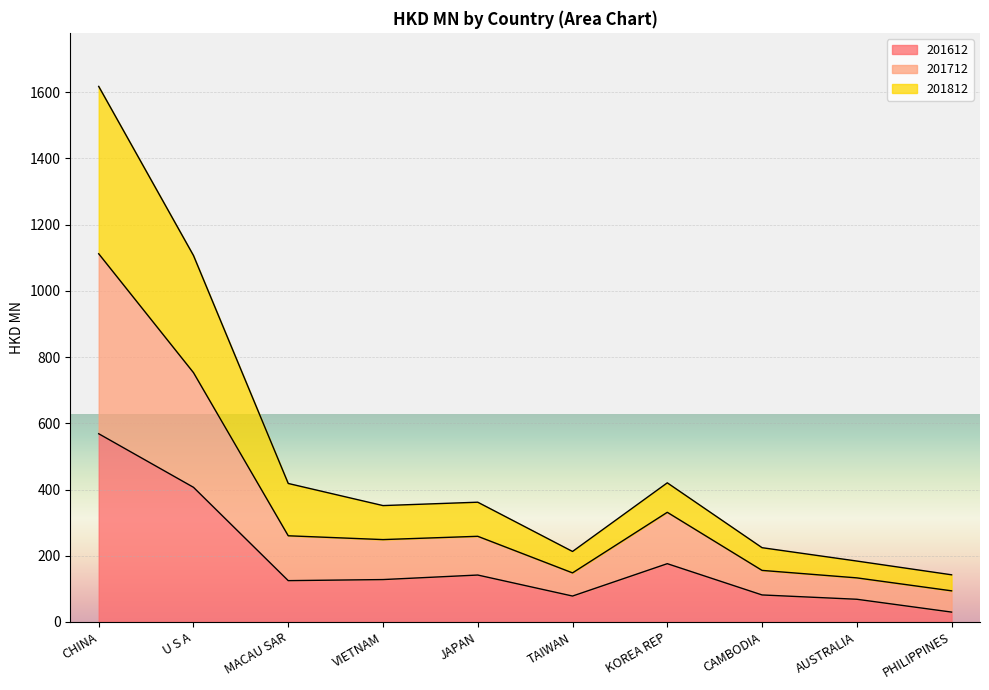

How many interior local peaks does the 201812 series have?

2